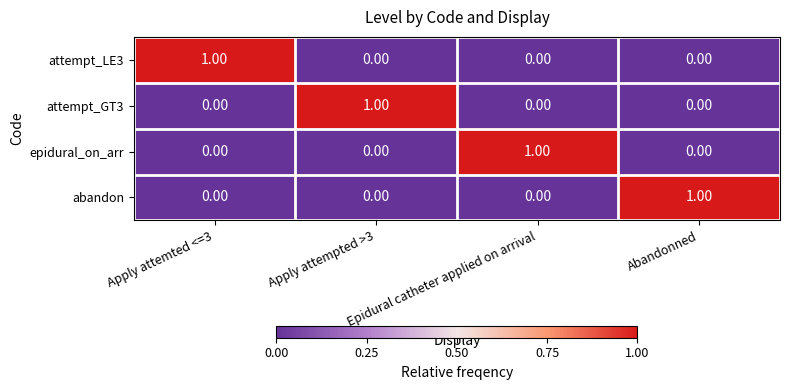

At how many categories does at least one series exceed 0?

4